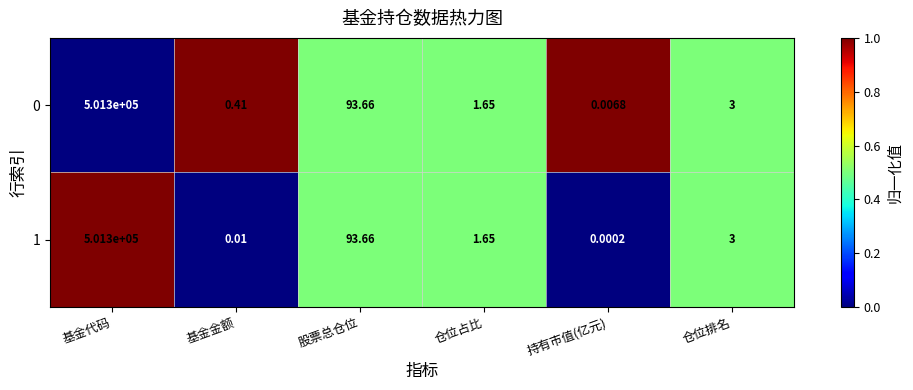

Which label corresponds to the largest value in the chart?

基金代码